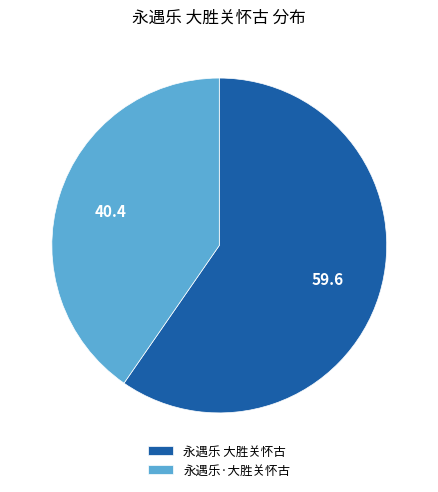

Which has a higher value, 永遇乐 大胜关怀古 or 永遇乐·大胜关怀古?

永遇乐 大胜关怀古